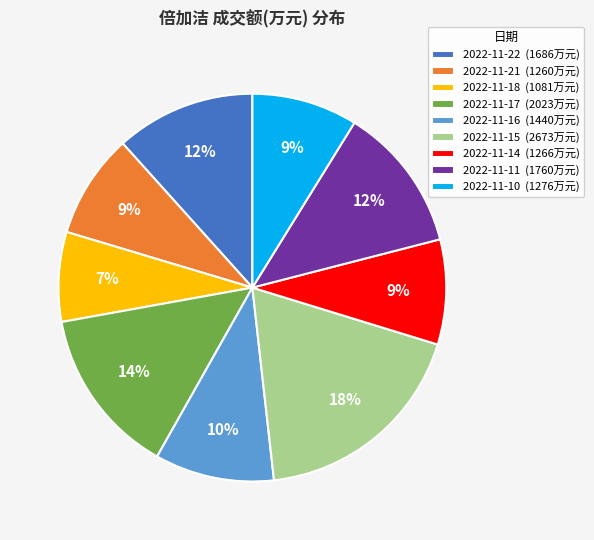

Is the sum of 2022-11-14 (1266万元) and 2022-11-18 (1081万元) greater than half?

No